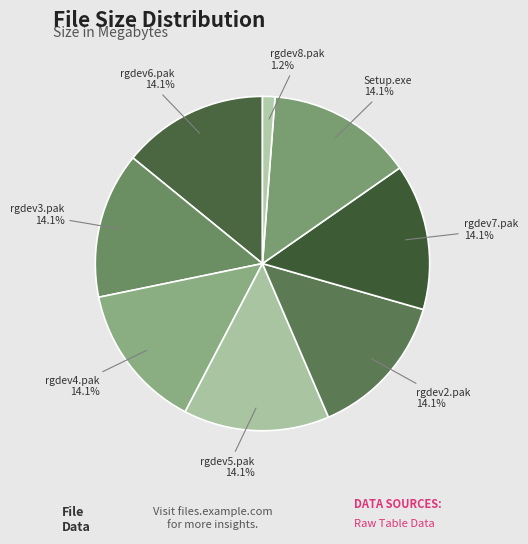

To the nearest percent, what percentage of the pie is rgdev2.pak?

14%